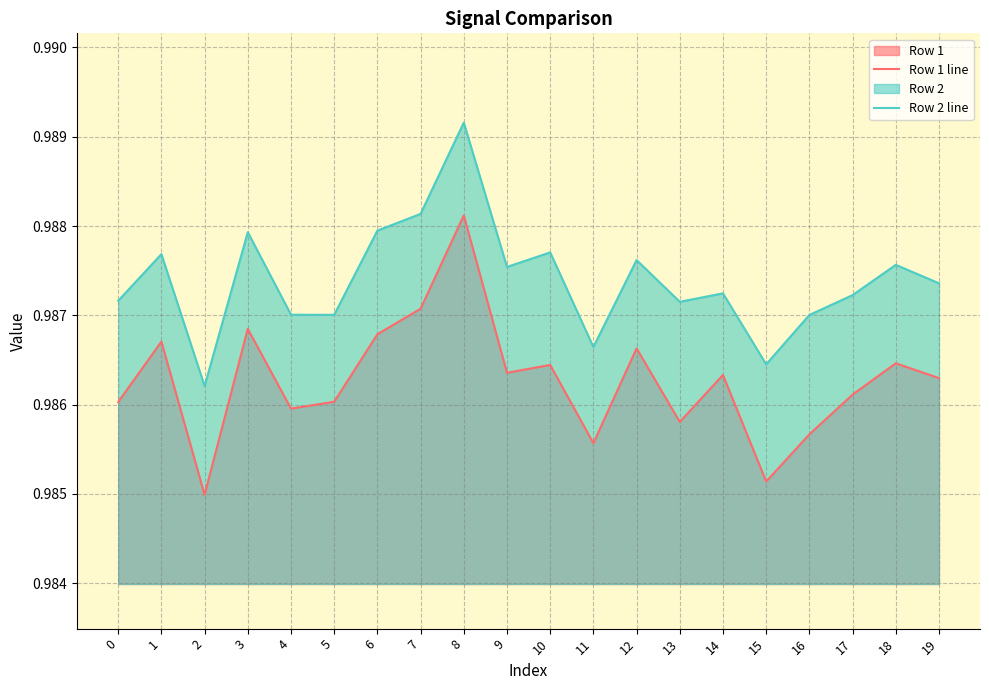

At which label does Row 1 line reach its minimum?

2